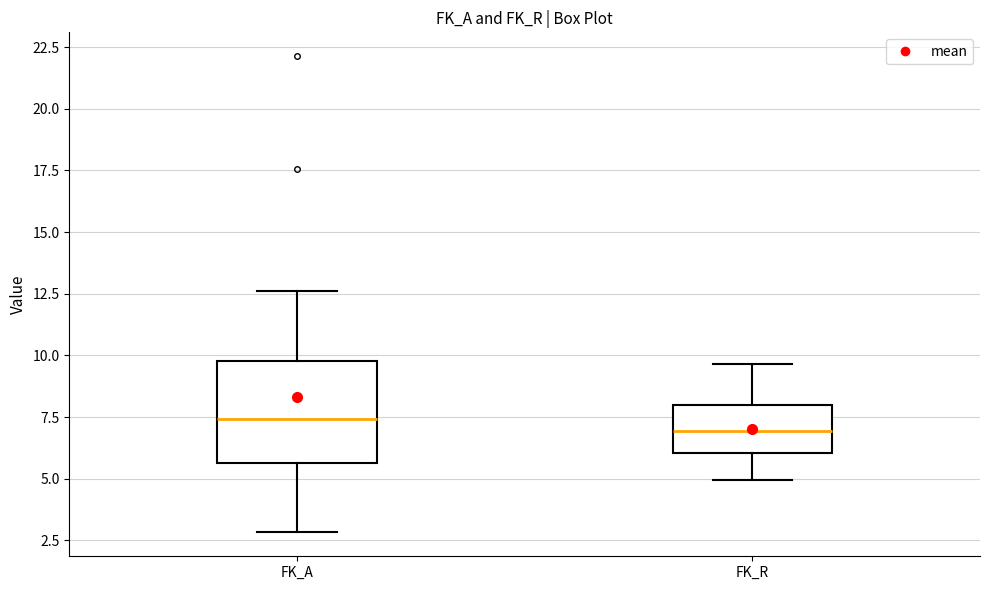

Reading left to right, transcribe this box plot: for each box, give where its median line is, the range the box spans, and where its two whiskers end, as read against the y-axis. The values are not printed on the chart, so give them approximately, as read against the axis.

FK_A: median 7.5, box 5.5 to 10.0, whiskers 3.0 to 12.5
FK_R: median 7.0, box 6.0 to 8.0, whiskers 5.0 to 9.5